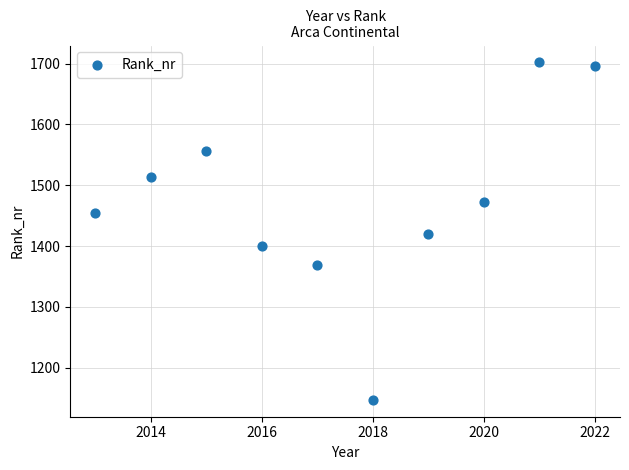

What is the range of X values (max minus min)?

9